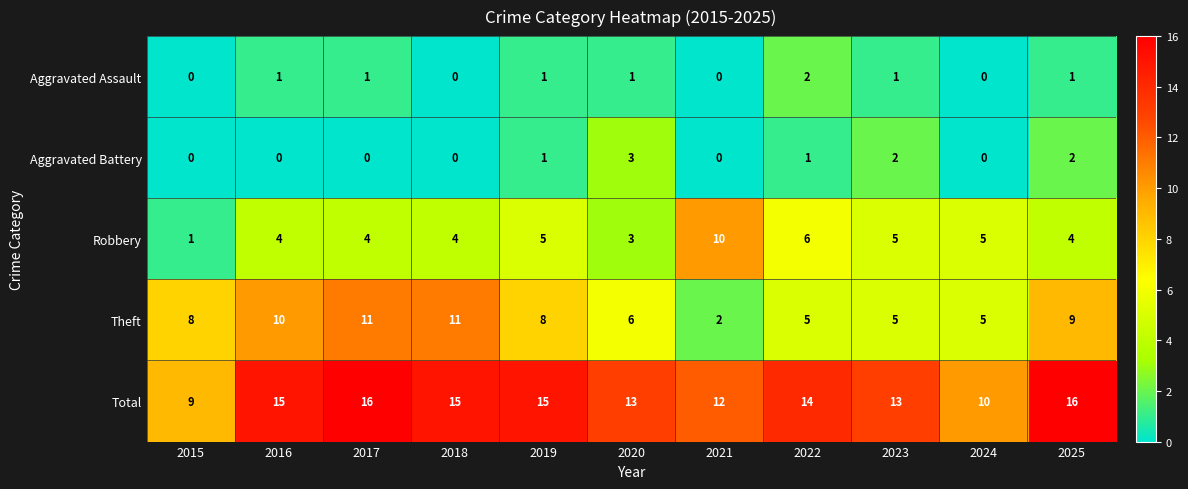

What is the total value across all series at 2017?

32